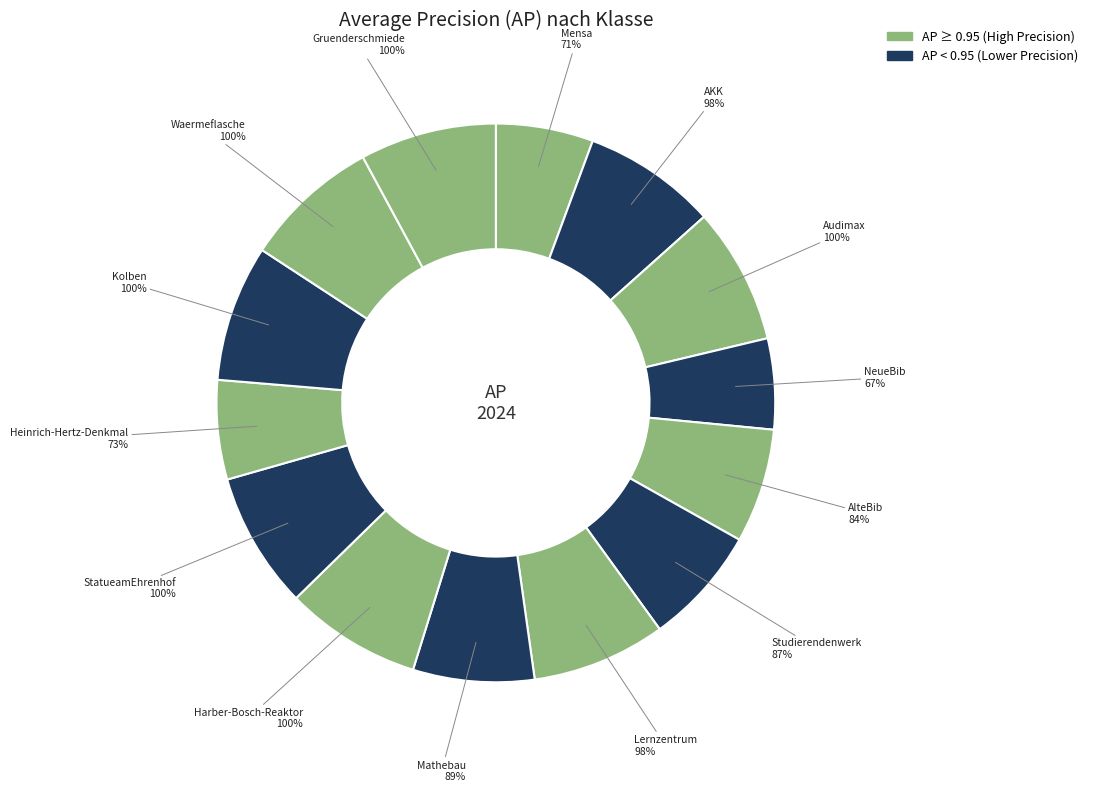

Is it true that Mathebau is 1% of the pie?

False